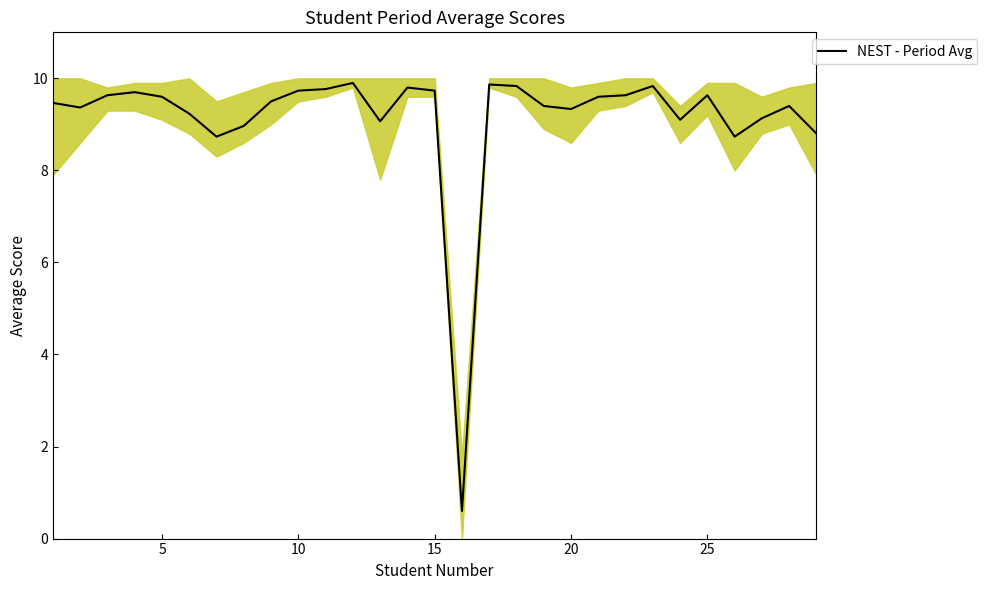

What is the minimum value for NEST - Period Avg?

0.6